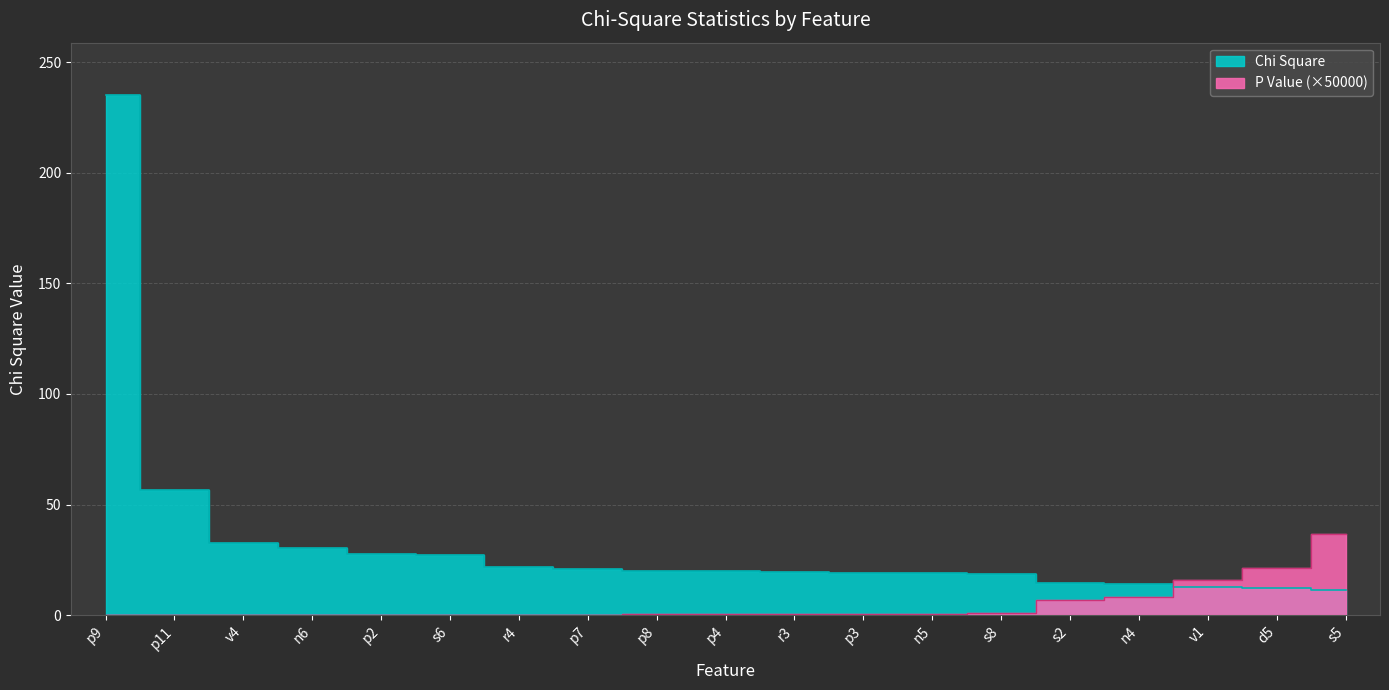

Which has a higher value, v1 or n6?

n6